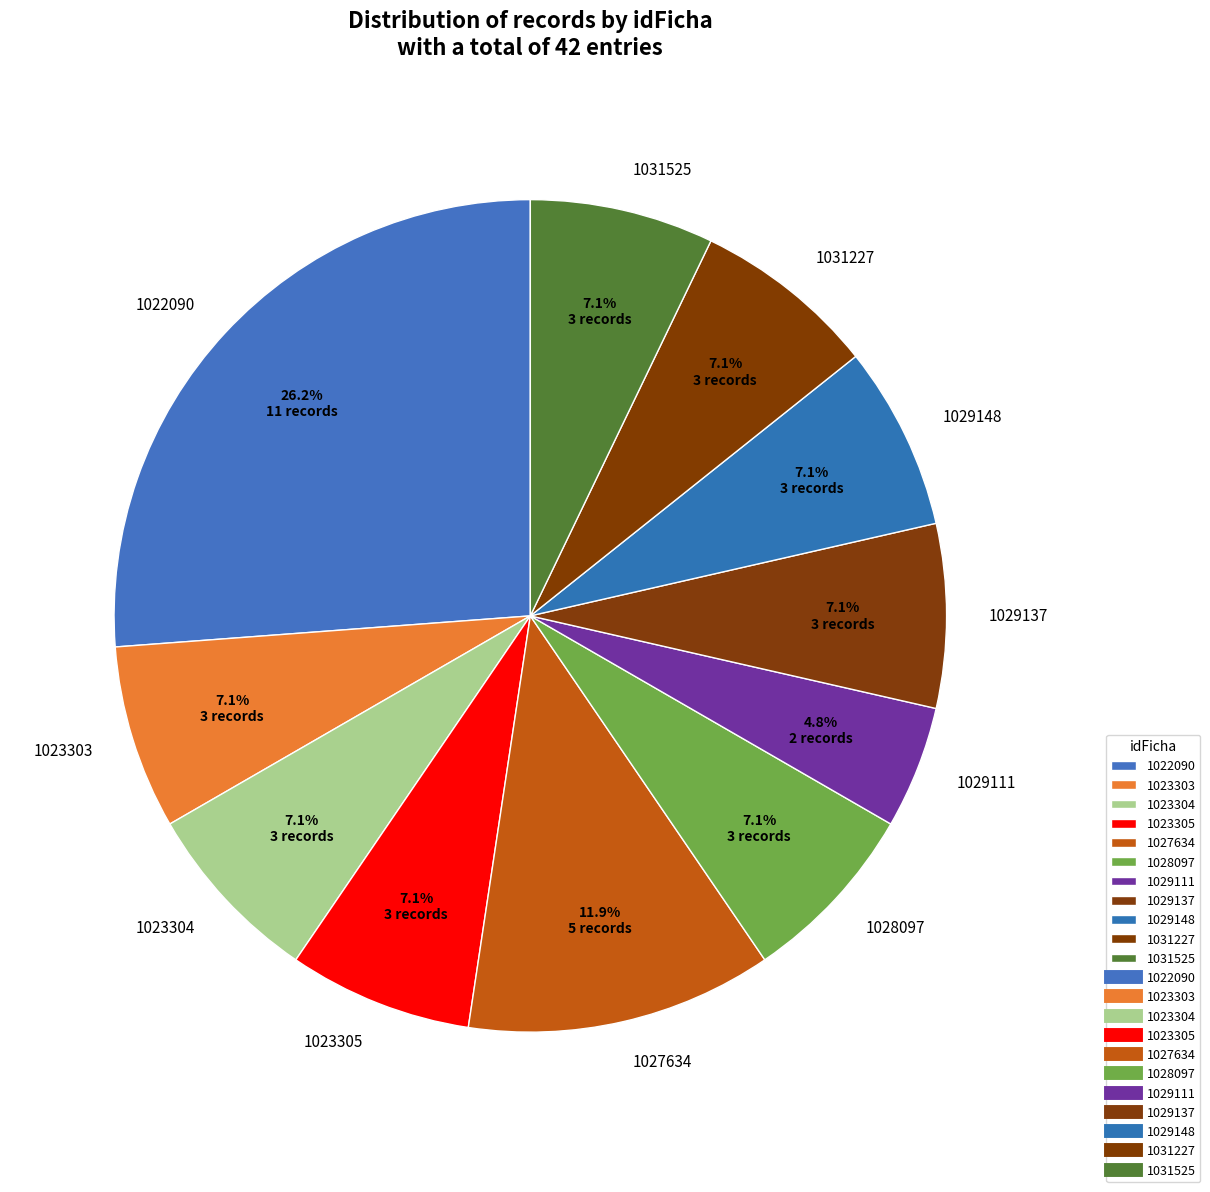

Which has a higher value, 1029148 or 1029111?

1029148